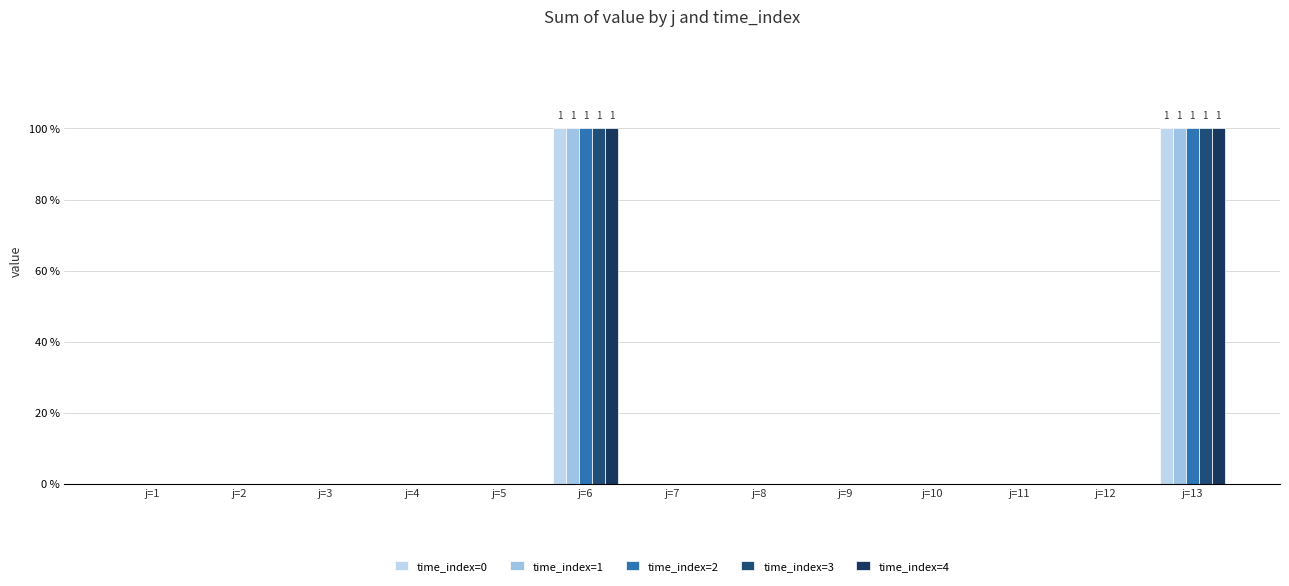

At how many categories does at least one series exceed 0?

2